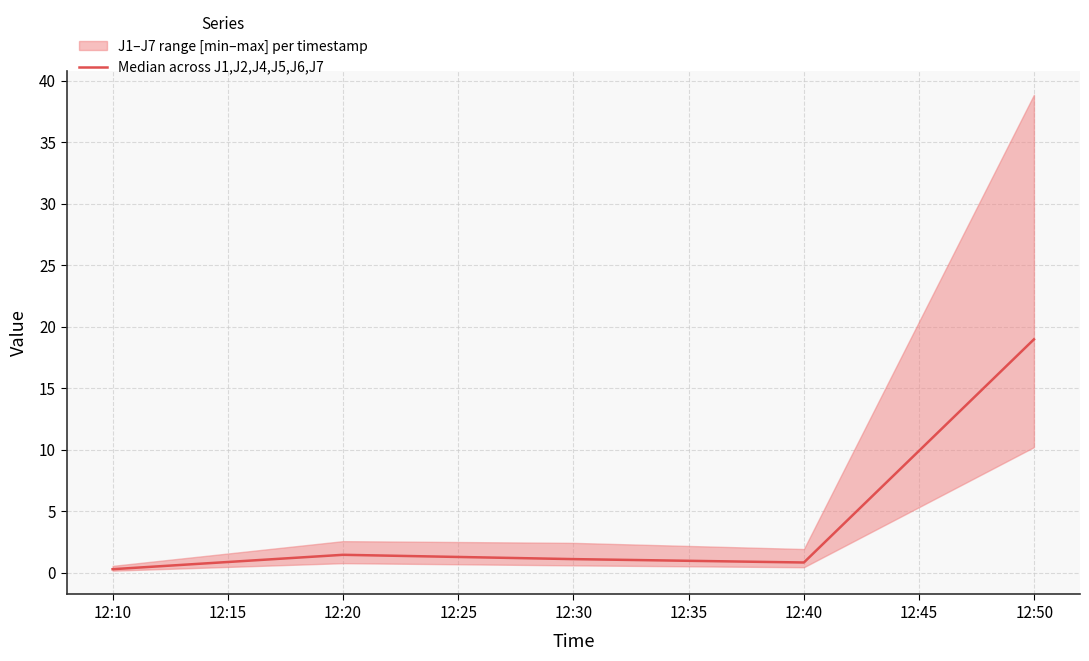

Is it true that Median across J1,J2,J4,J5,J6,J7 equals 0.3 at 12:10?

True